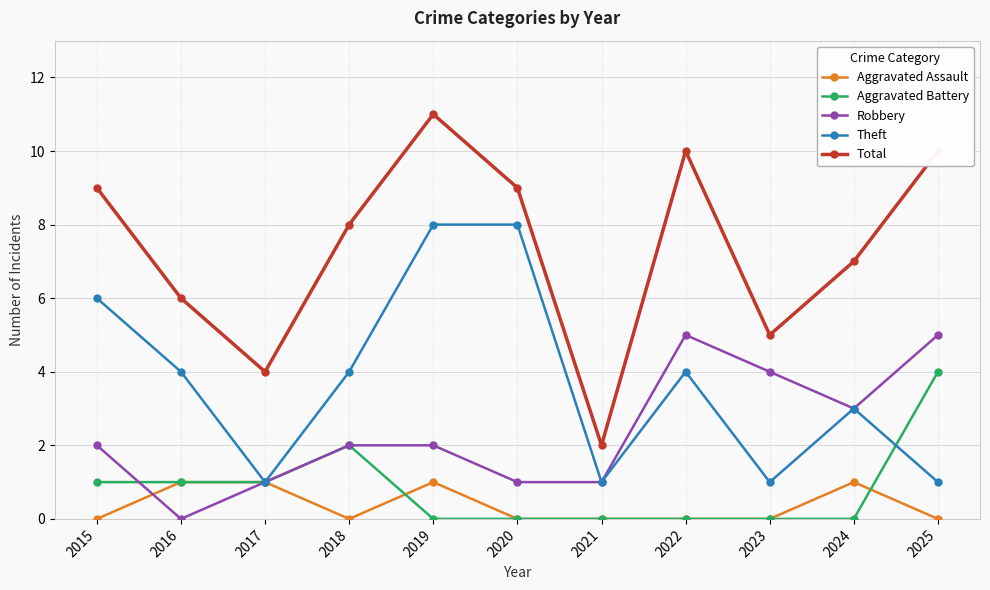

How many series are shown in this chart?

5